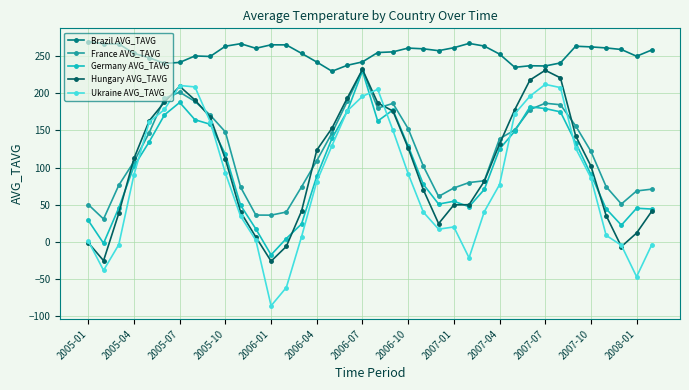

Which series ends up on top after the final intersection of France AVG_TAVG and Hungary AVG_TAVG?

France AVG_TAVG